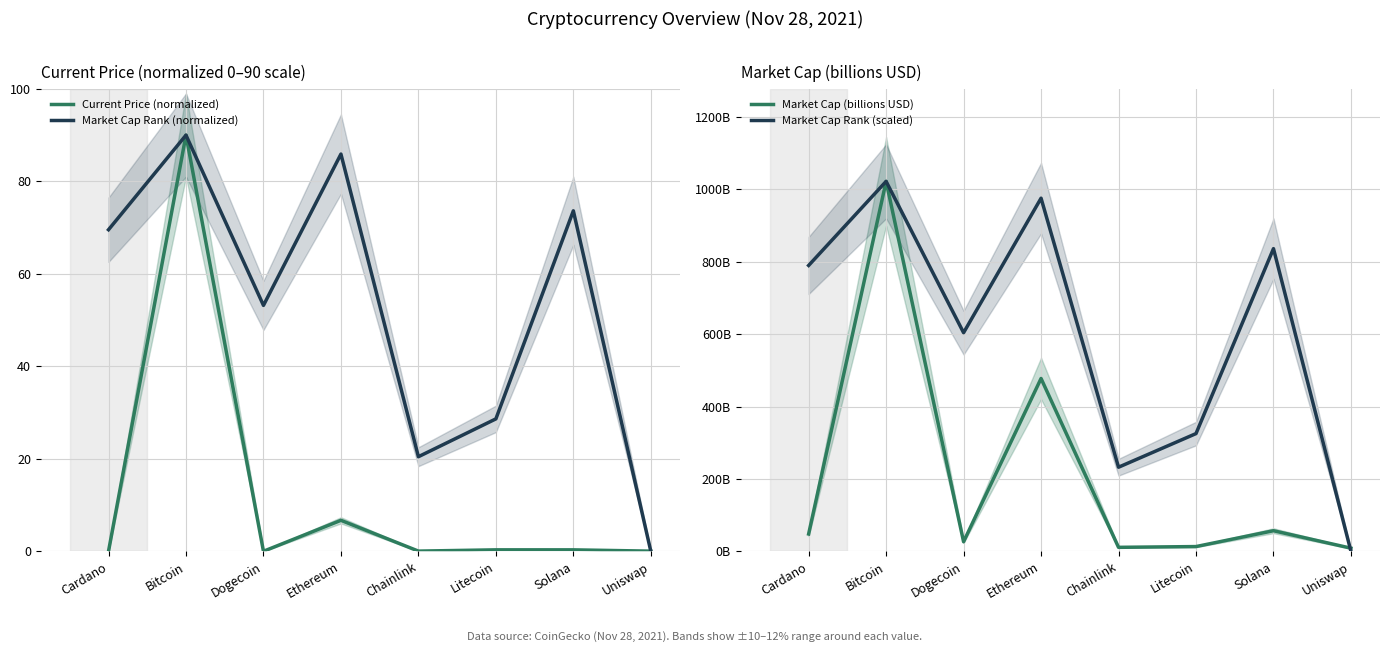

Reading right to left, extract all data points from this chart.

Current Price (normalized): Uniswap=0.0	Solana=0.3	Litecoin=0.3	Chainlink=0.0	Ethereum=6.7	Dogecoin=0.0	Bitcoin=90.0	Cardano=0.0
Market Cap Rank (normalized): Uniswap=0.0	Solana=73.6	Litecoin=28.6	Chainlink=20.5	Ethereum=85.9	Dogecoin=53.2	Bitcoin=90.0	Cardano=69.5
Market Cap (billions USD): Uniswap=8.6	Solana=56.8	Litecoin=13.0	Chainlink=10.9	Ethereum=477.4	Dogecoin=26.3	Bitcoin=1022.0	Cardano=47.8
Market Cap Rank (scaled): Uniswap=0.0	Solana=836.2	Litecoin=325.2	Chainlink=232.3	Ethereum=975.6	Dogecoin=603.9	Bitcoin=1022.0	Cardano=789.7